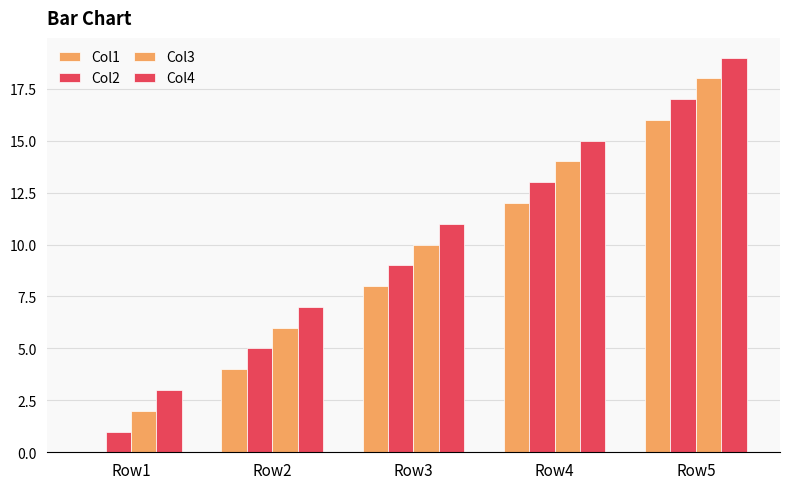

Between Row5 and Row3, which is larger?

Row5